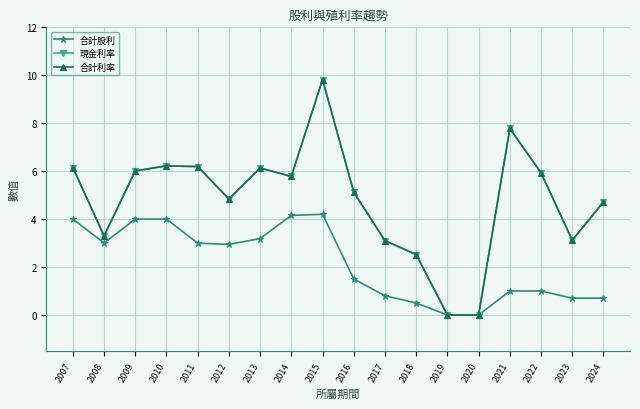

Does the chart have visible grid lines?

Yes